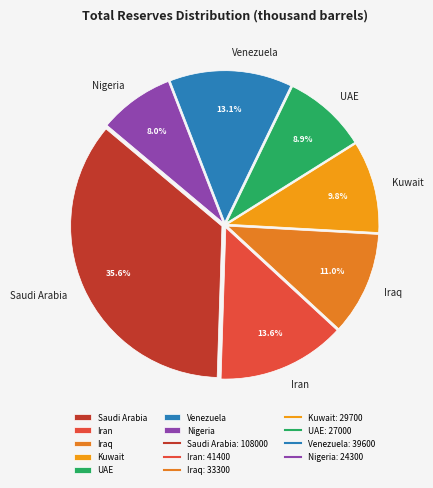

To the nearest percent, what is the difference between the largest and smallest slice percentages?

28%